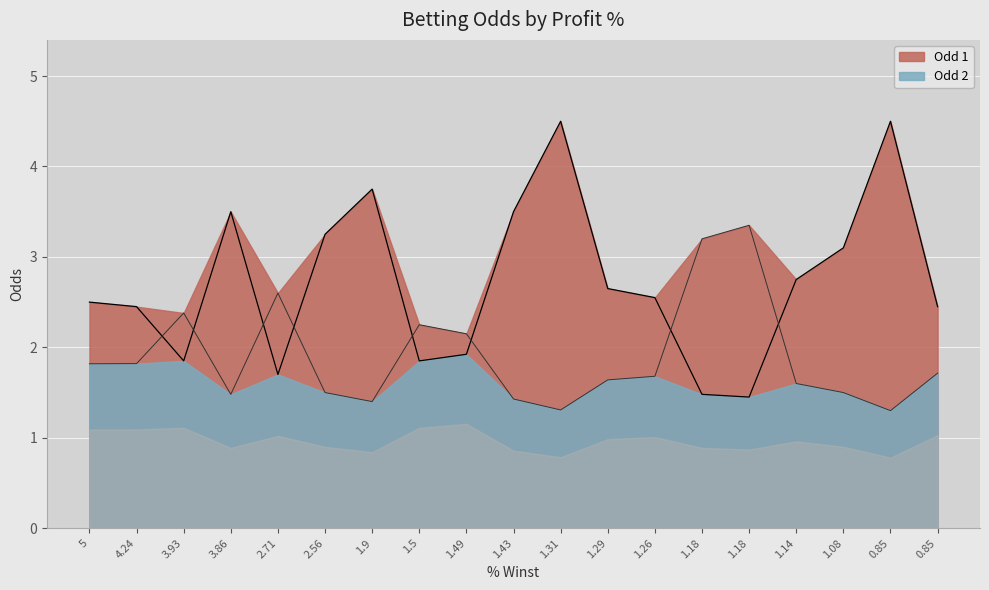

How many data points in Odd 1 are above 2?

13